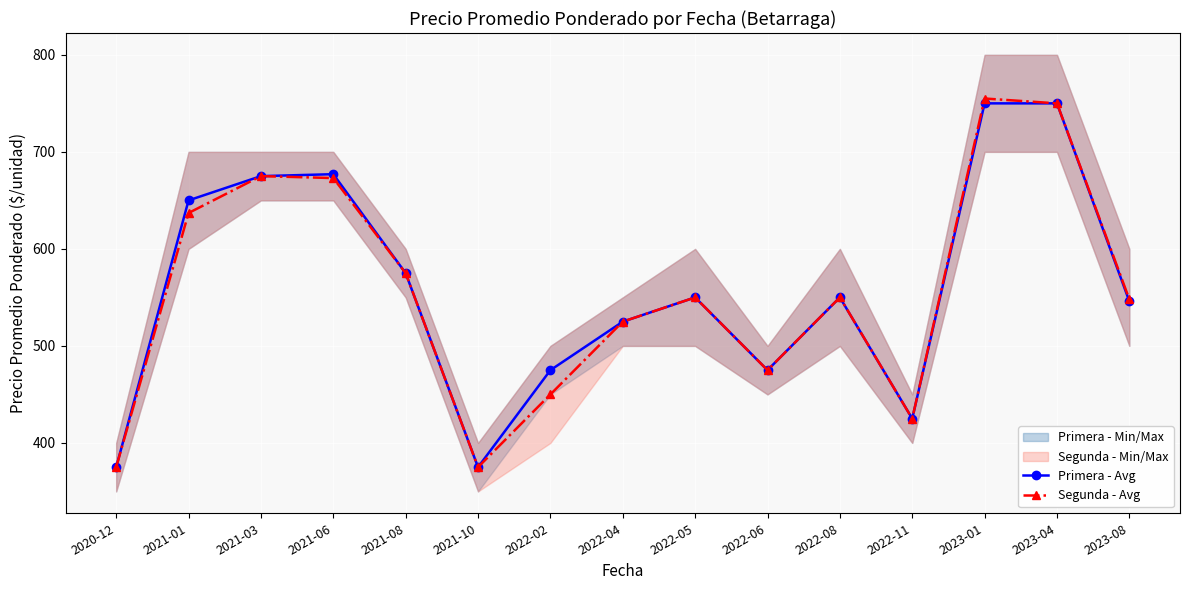

Rank the series by their average value, from highest to lowest.

Primera - Avg, Segunda - Avg